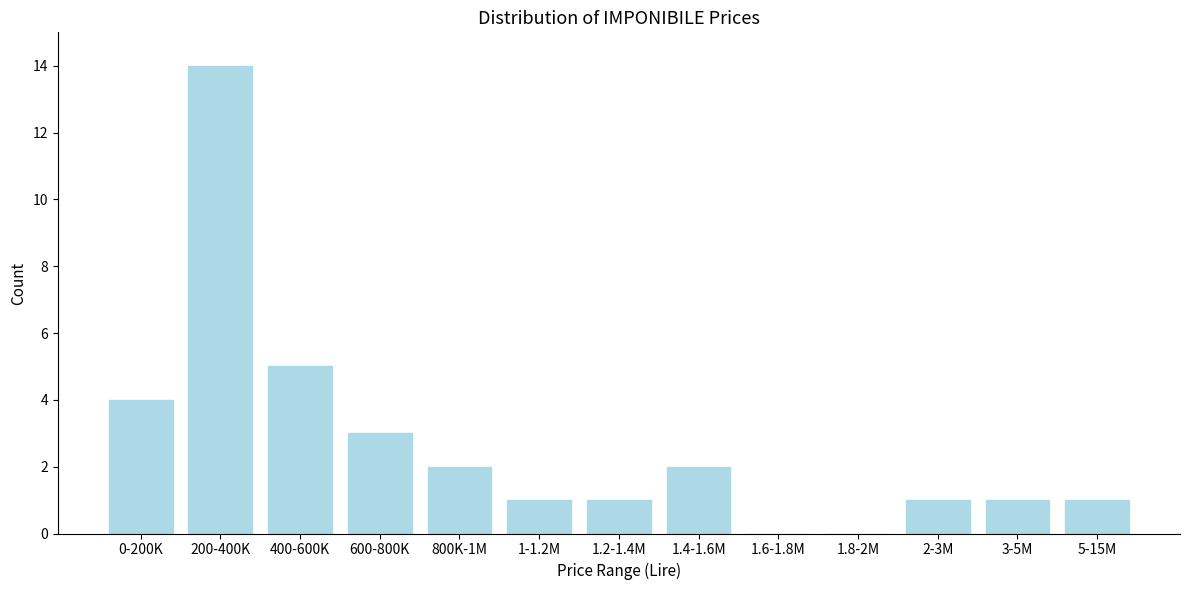

Reading right to left, transcribe all the data shown in this chart.

5-15M=1	3-5M=1	2-3M=1	1.8-2M=0	1.6-1.8M=0	1.4-1.6M=2	1.2-1.4M=1	1-1.2M=1	800K-1M=2	600-800K=3	400-600K=5	200-400K=14	0-200K=4